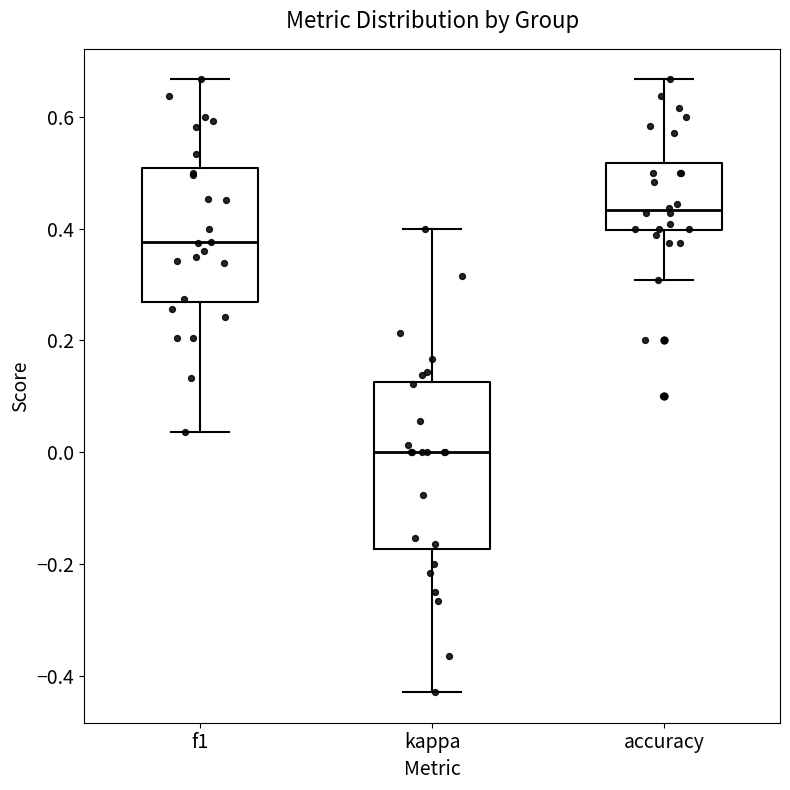

Where does the upper whisker of the box for kappa end on the y-axis? The values are not printed on the chart, so give them approximately, as read against the axis.

0.40